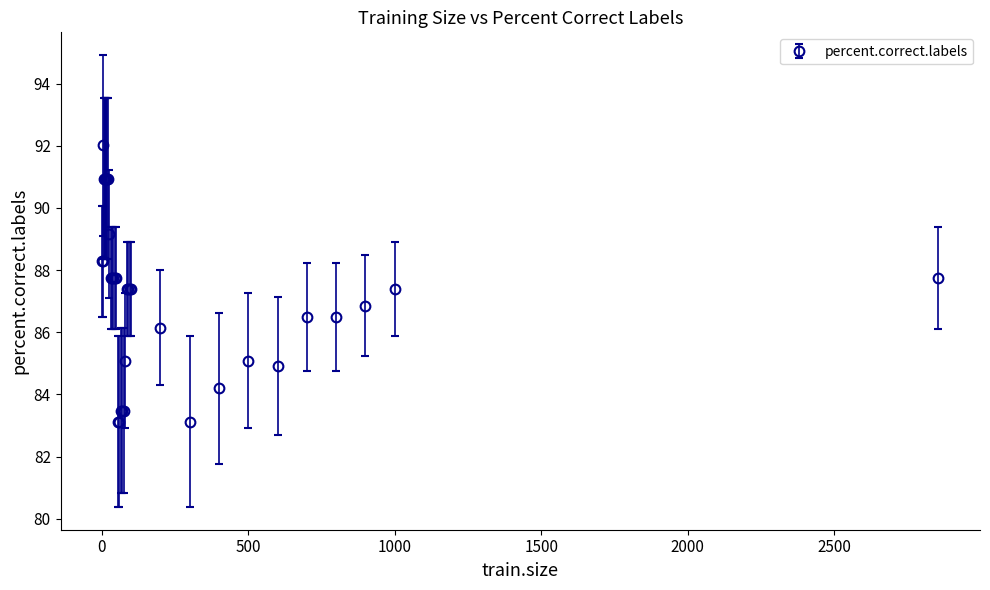

What is the maximum value shown in the chart?

92.0